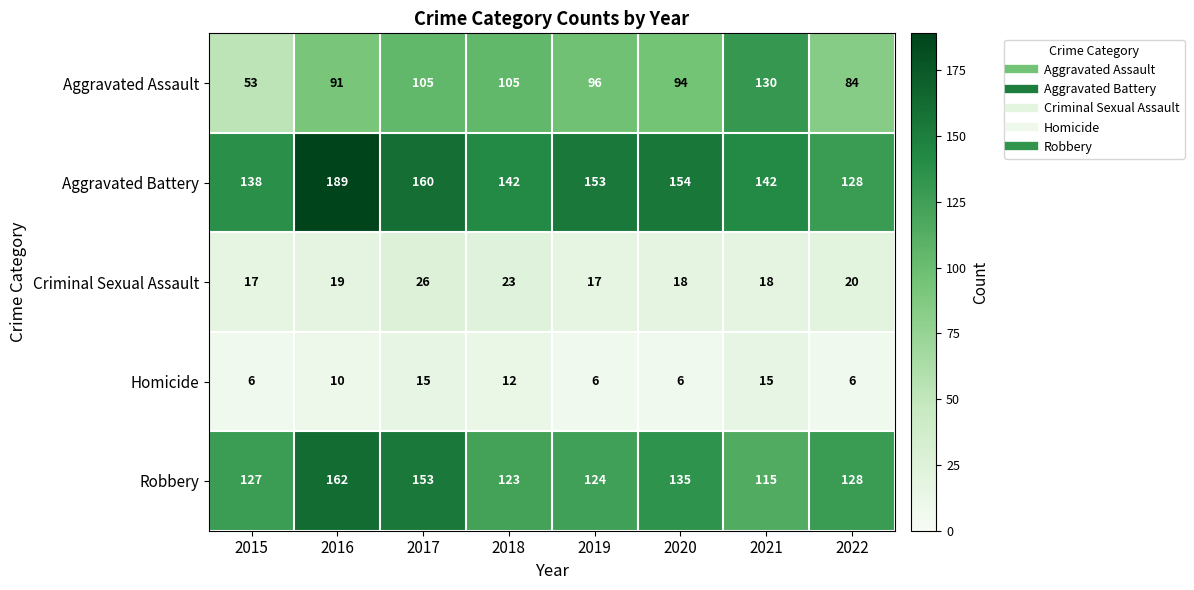

What is the sum of the Aggravated Assault values at 2022 and 2021?

214